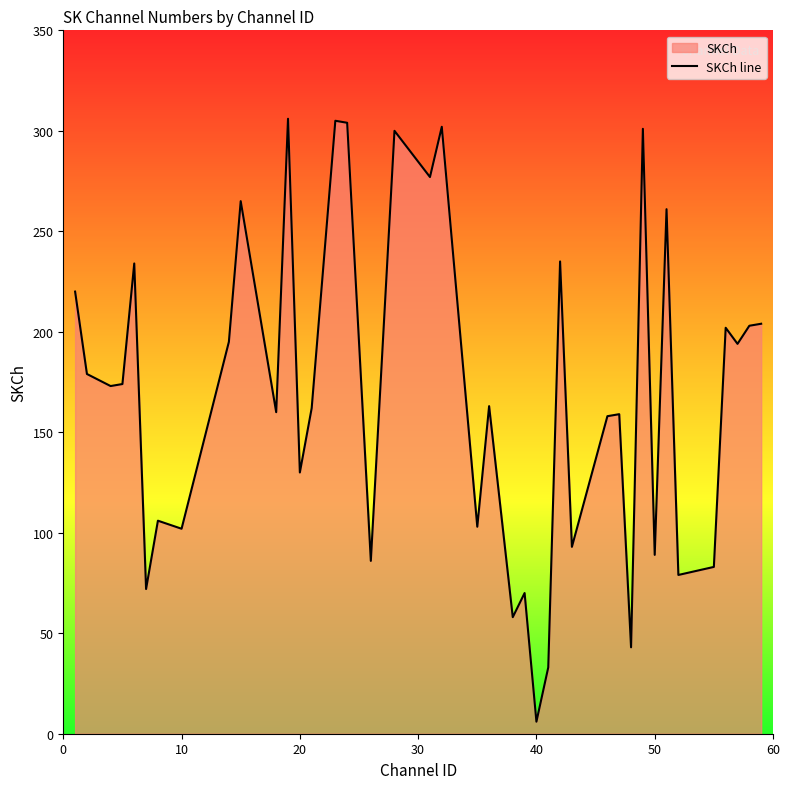

What is the greatest value displayed?

306